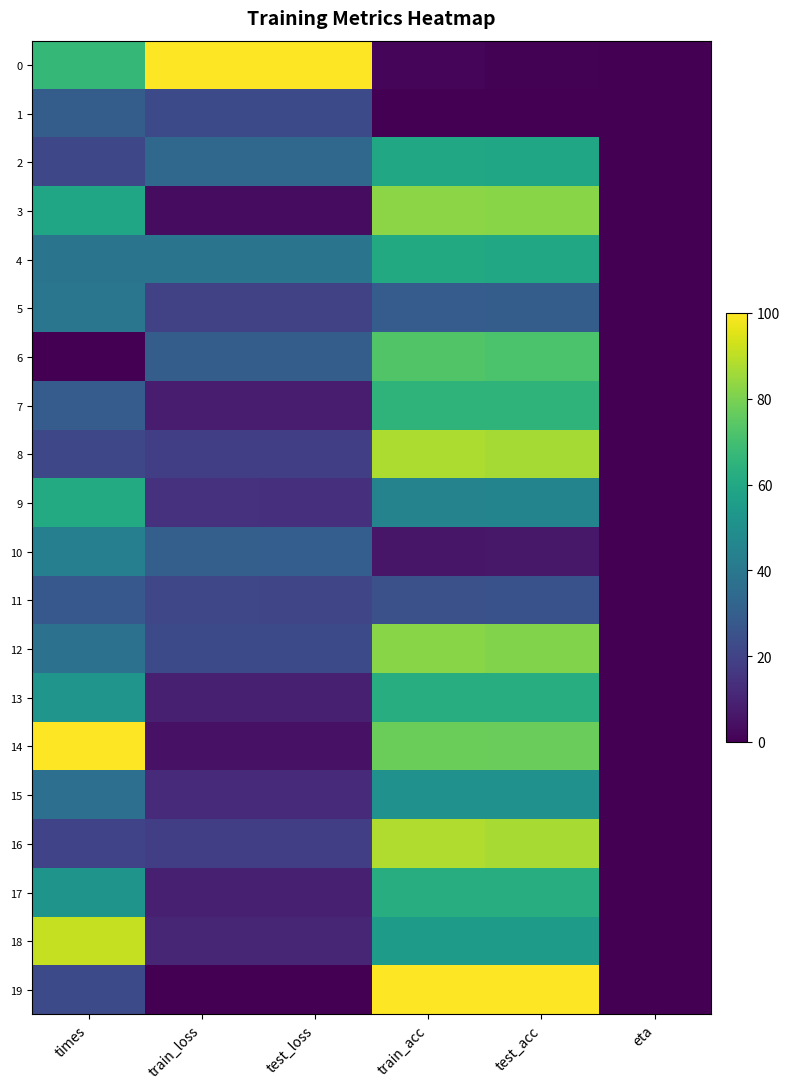

At eta, list the series in order from largest to smallest.

0, 1, 2, 3, 4, 5, 6, 7, 8, 9, 10, 11, 12, 13, 14, 15, 16, 17, 18, 19